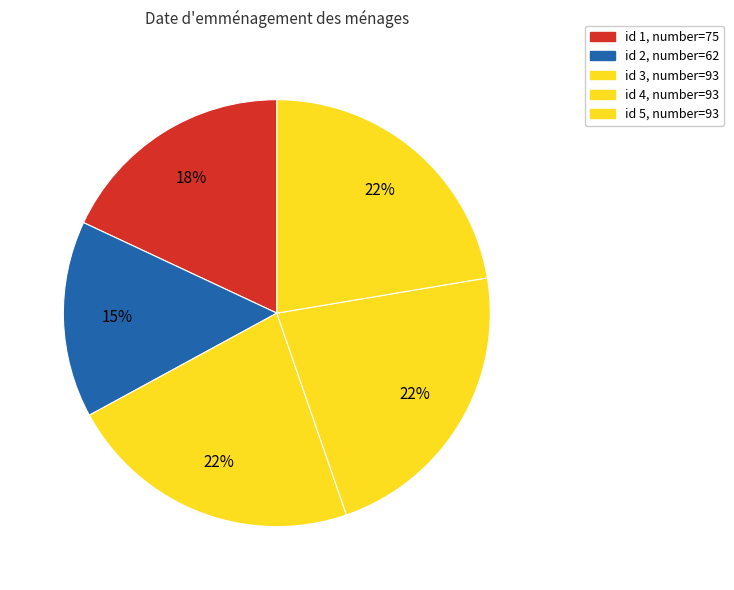

Count the number of slices in the pie.

5